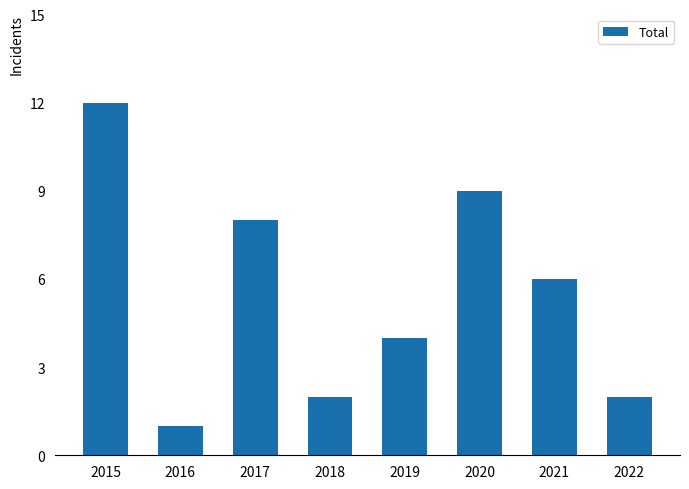

The value at 2016 is 0. True or false?

False